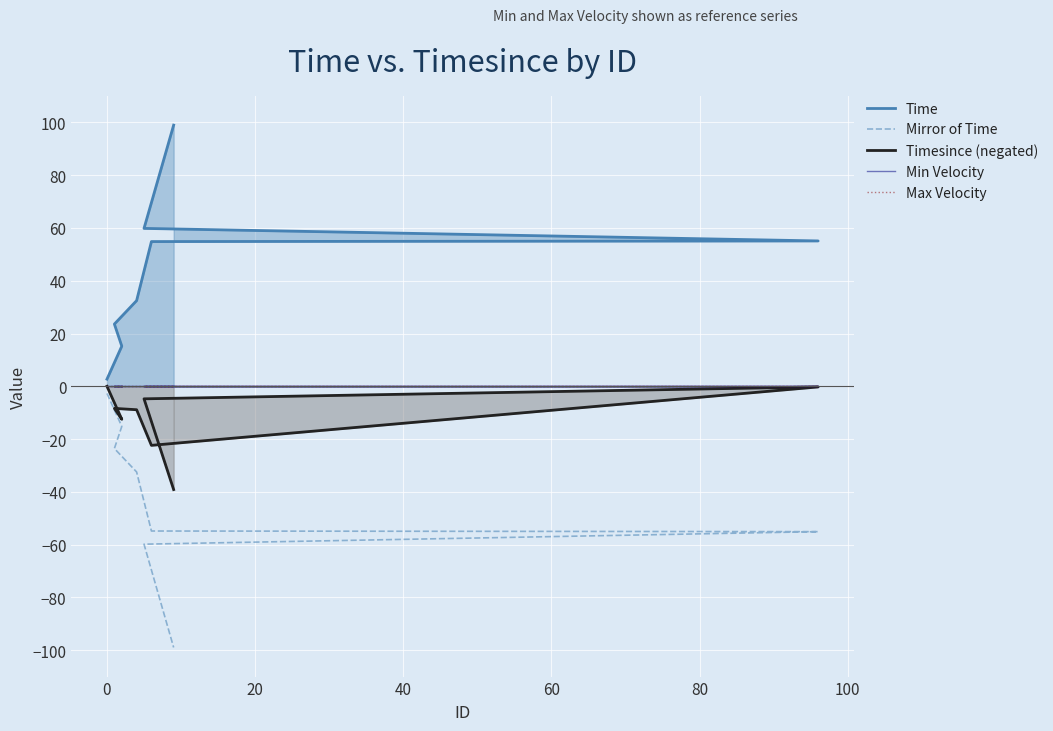

The Mirror of Time series shows -3.7 at 0. True or false?

False